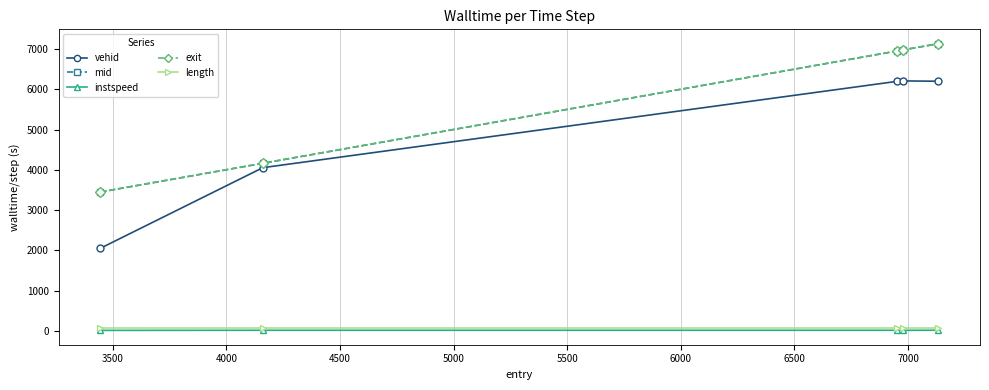

True or false: vehid has more than 1 points higher than both neighbors.

False